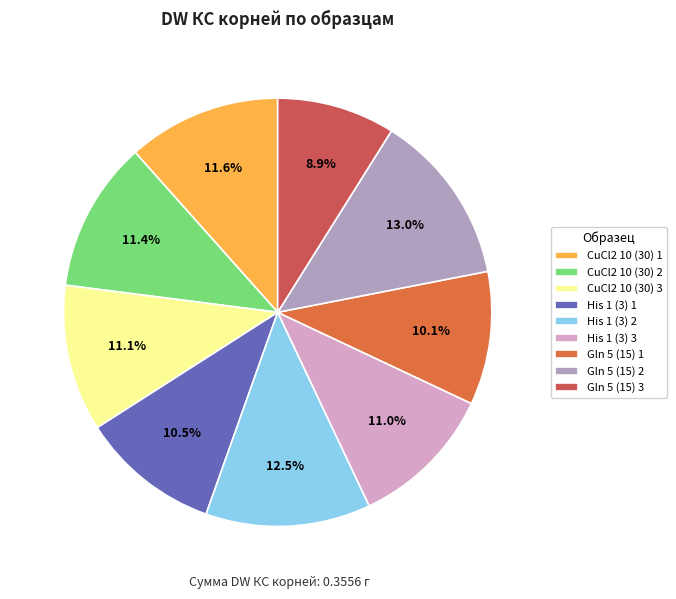

Which slice is the largest?

Gln 5 (15) 2